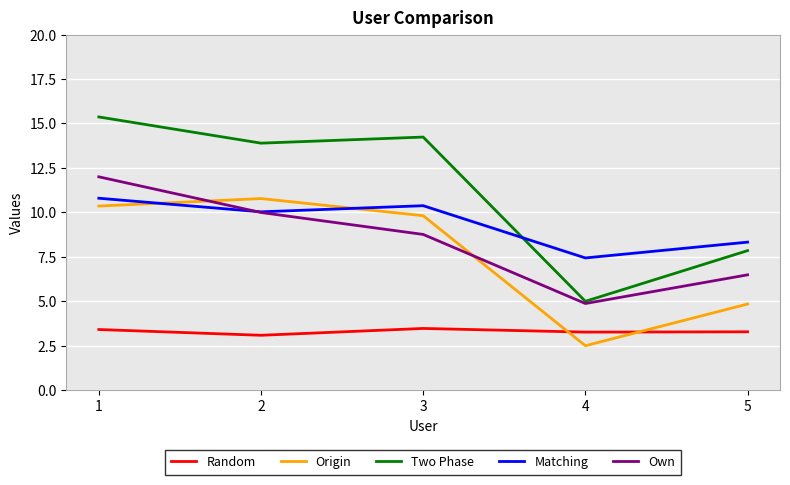

What is the approximate value of Origin at 2?

10.8